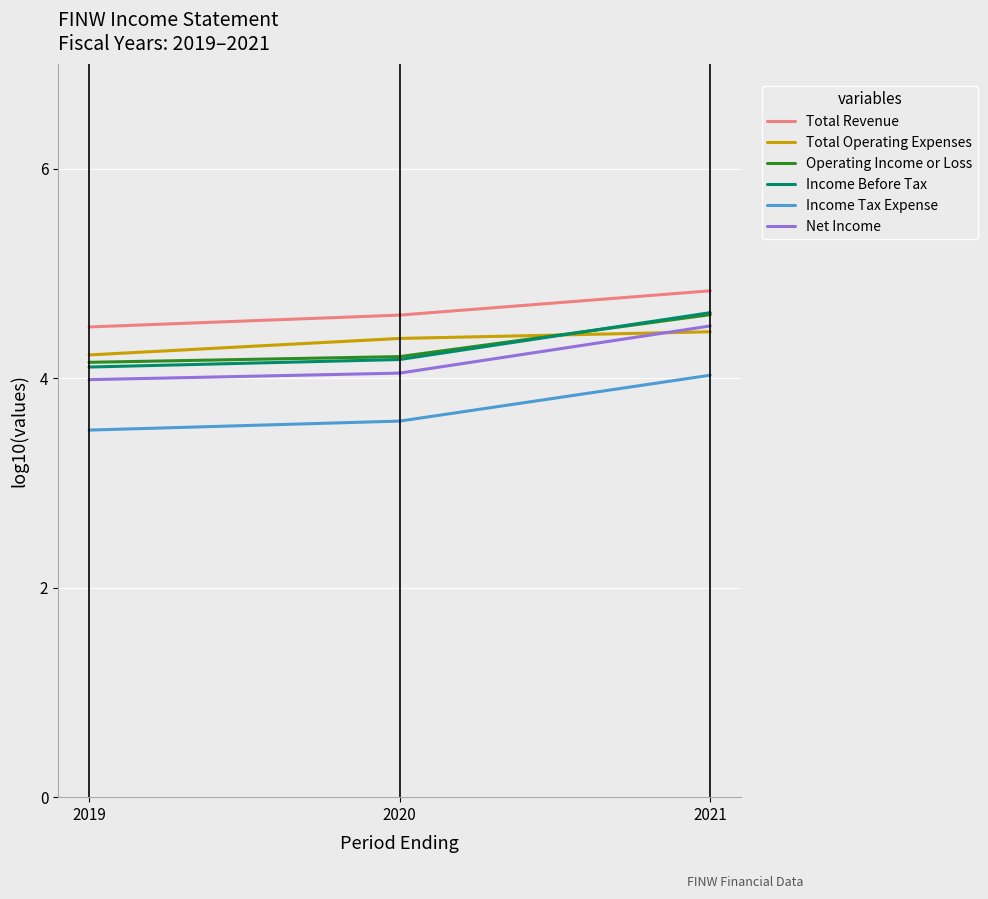

At which category is the sum across all series the highest?

2021